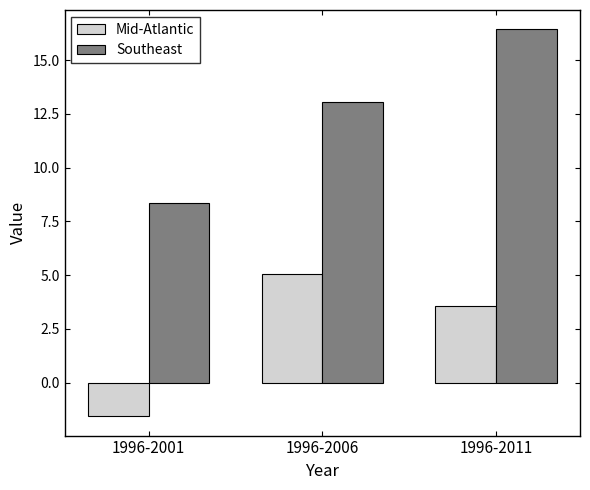

What are all the series names shown in the legend?

Mid-Atlantic, Southeast